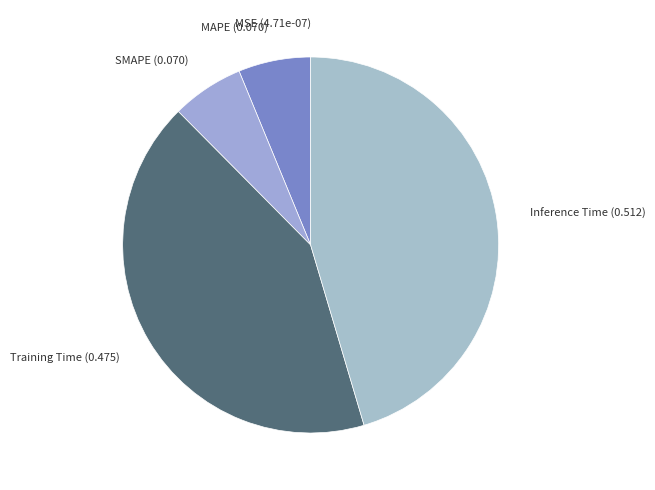

The SMAPE slice represents 1% of the pie. True or false?

False